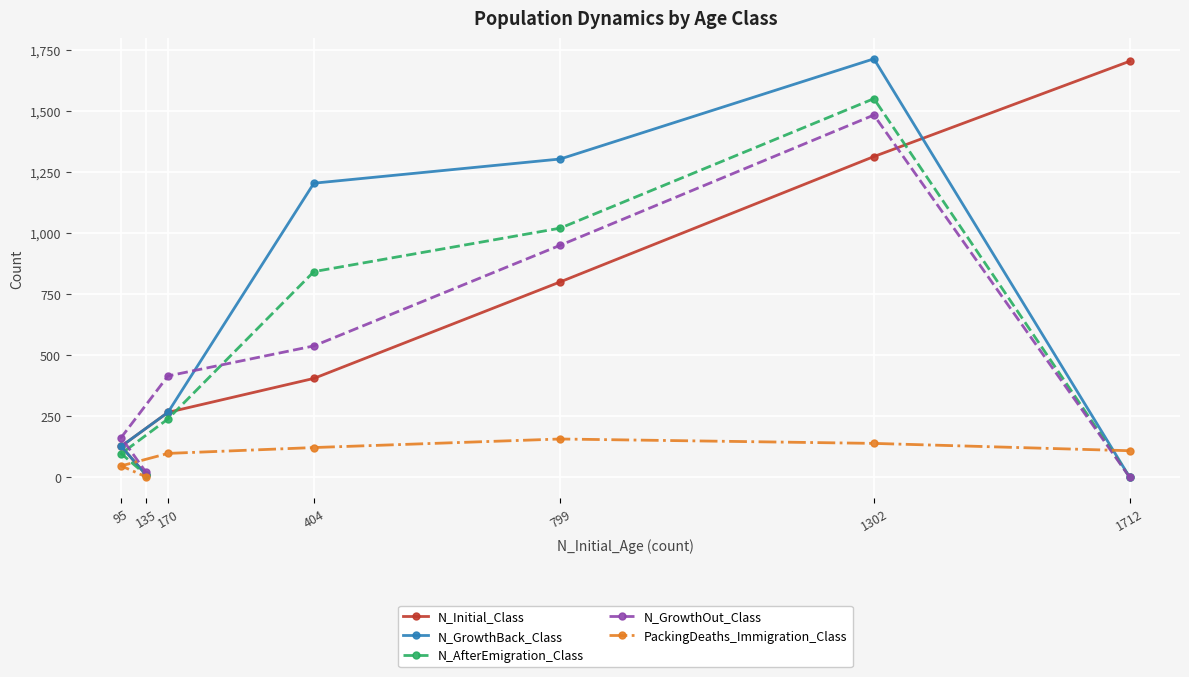

How many positive values does the N_GrowthOut_Class series have?

6